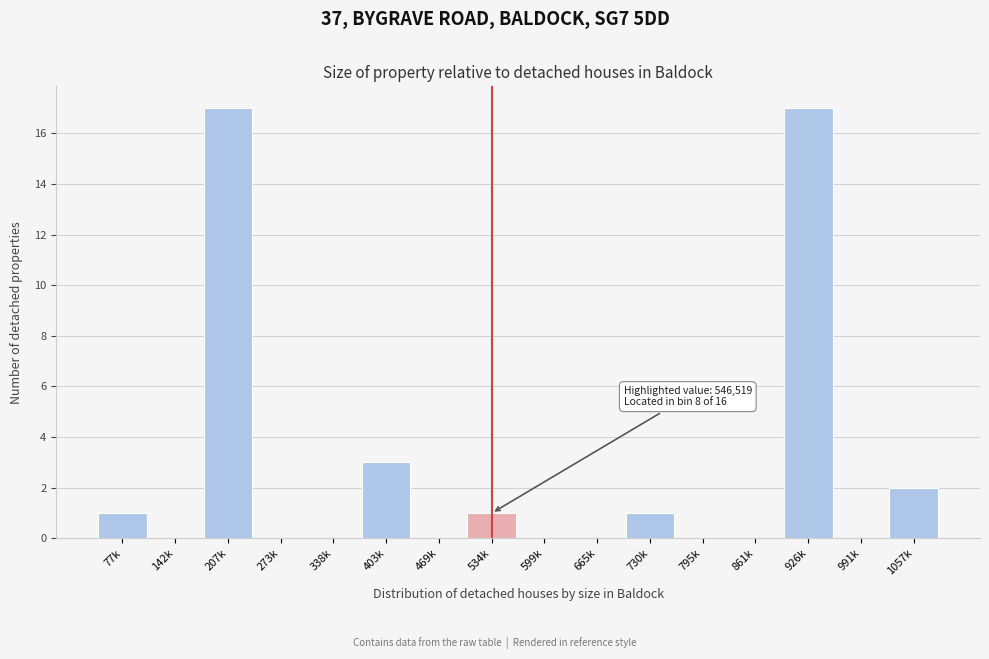

Reading left to right, transcribe all the data shown in this chart.

77k=1	142k=0	207k=17	273k=0	338k=0	403k=3	469k=0	534k=1	599k=0	665k=0	730k=1	795k=0	861k=0	926k=17	991k=0	1057k=2